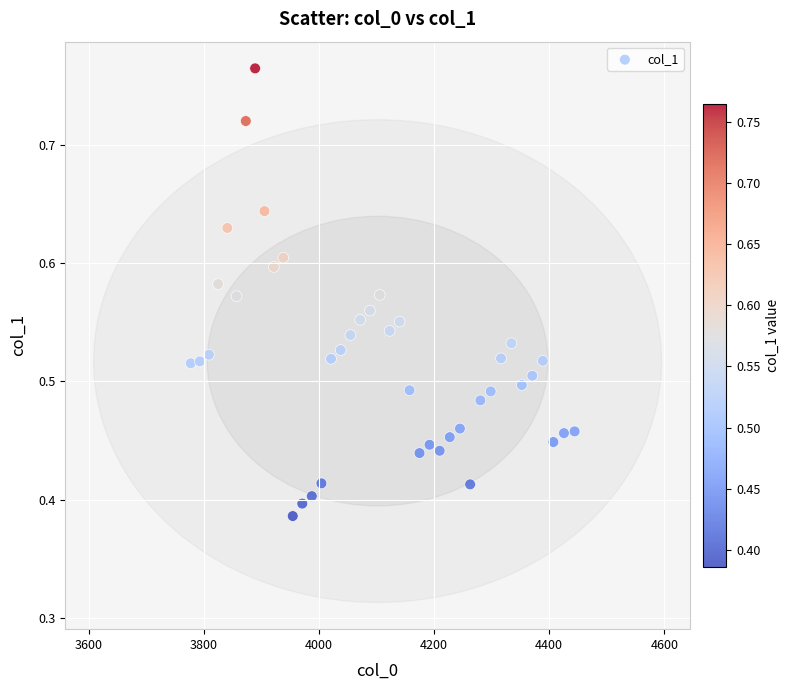

What is the range of X values (max minus min)?

667.4